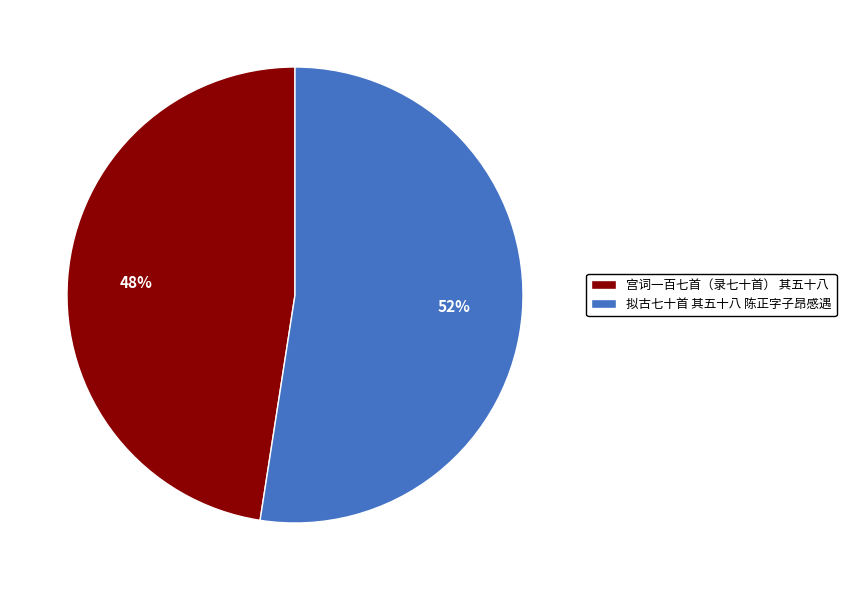

Which has a higher value, 拟古七十首 其五十八 陈正字子昂感遇 or 宫词一百七首（录七十首） 其五十八?

拟古七十首 其五十八 陈正字子昂感遇